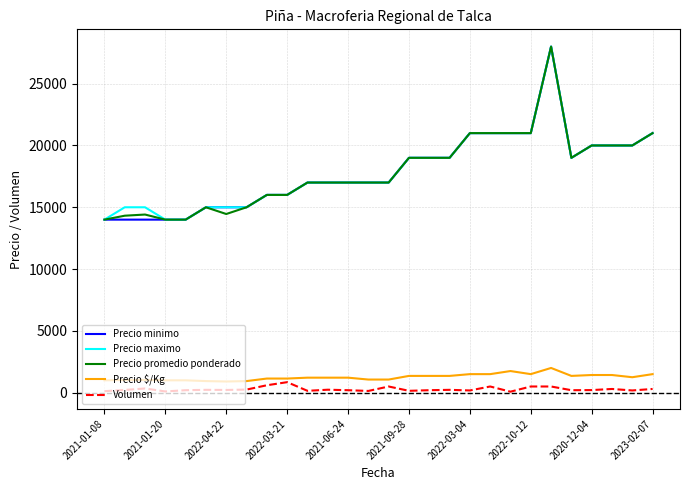

What is the maximum value shown in the chart?

28000